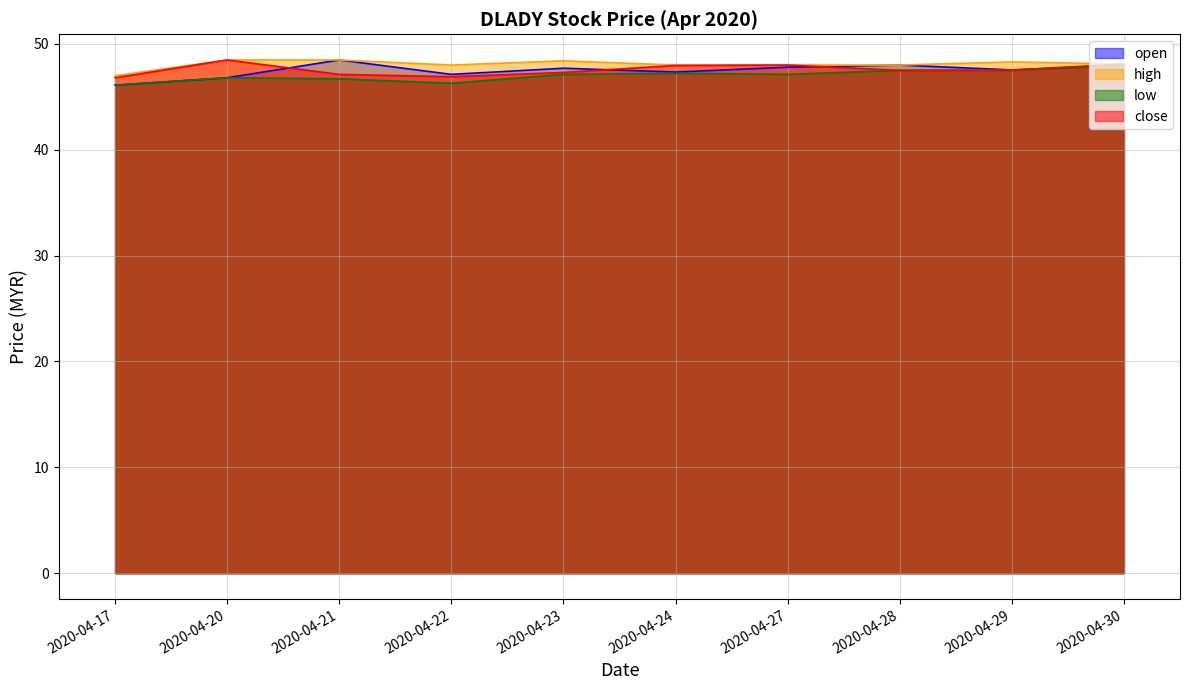

What is the lowest value of the close series?

46.8